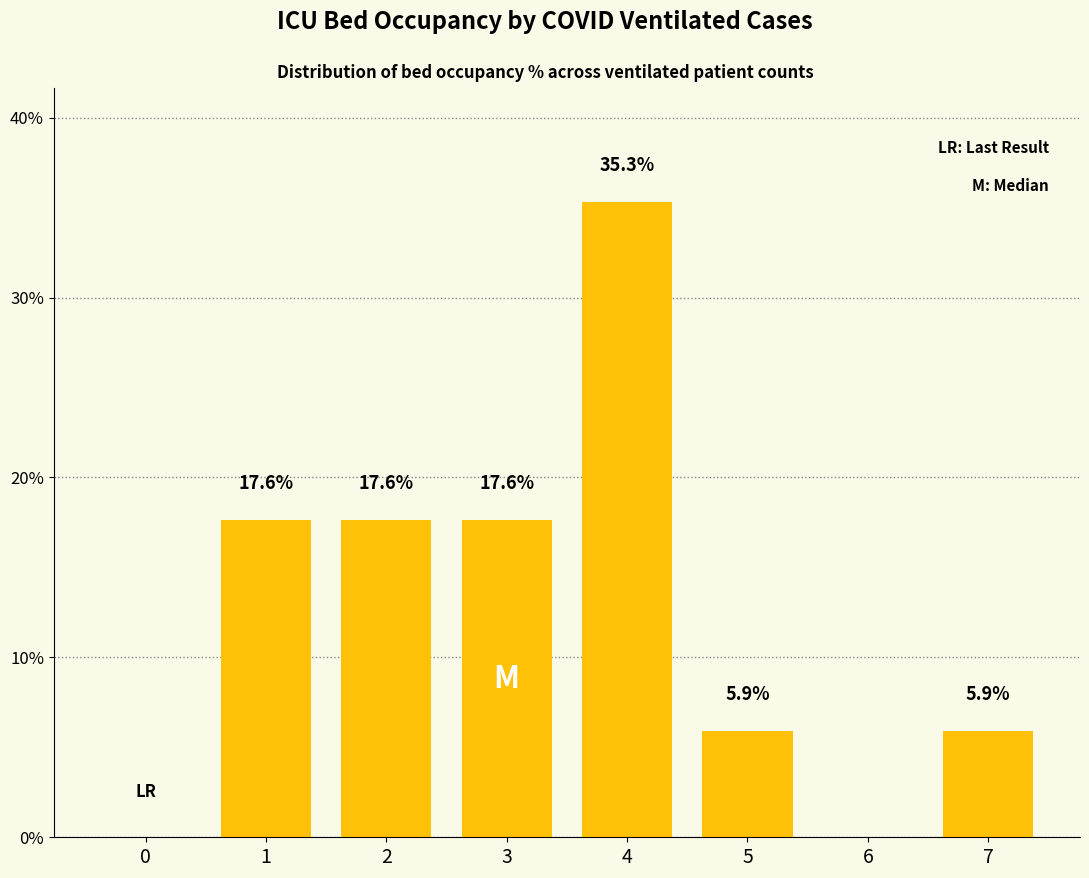

Reading right to left, extract all data points from this chart.

5.9	0.0	5.9	35.3	17.6	17.6	17.6	0.0